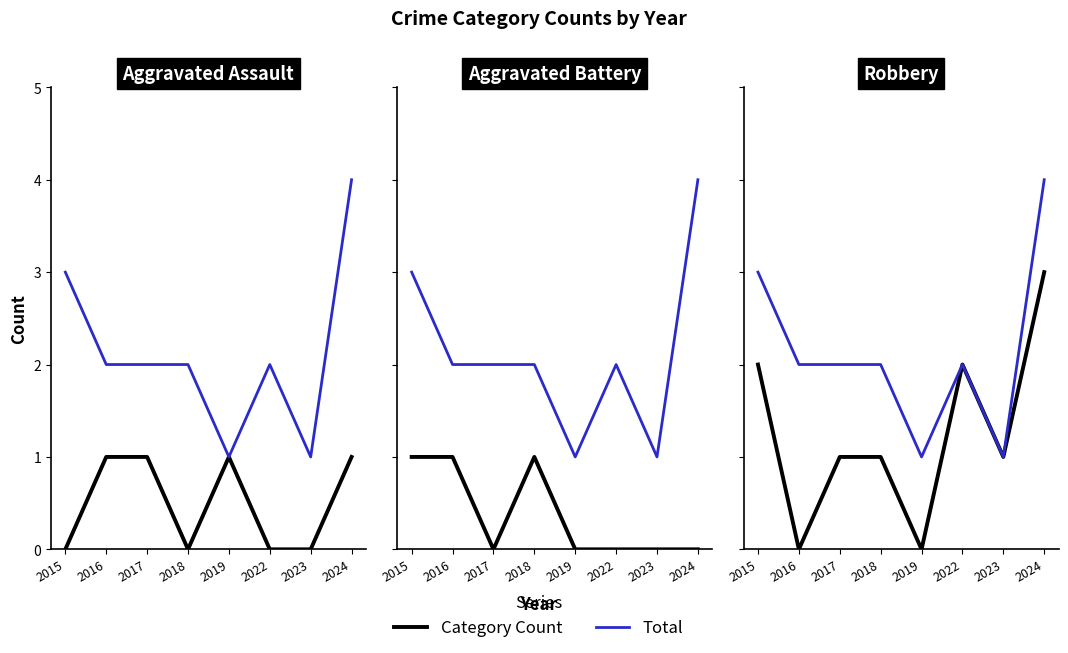

Reading right to left, list all the values displayed in this chart.

Aggravated Assault: 1	0	0	1	0	1	1	0
Total: 4	1	2	1	2	2	2	3
Aggravated Battery: 0	0	0	0	1	0	1	1
Robbery: 3	1	2	0	1	1	0	2